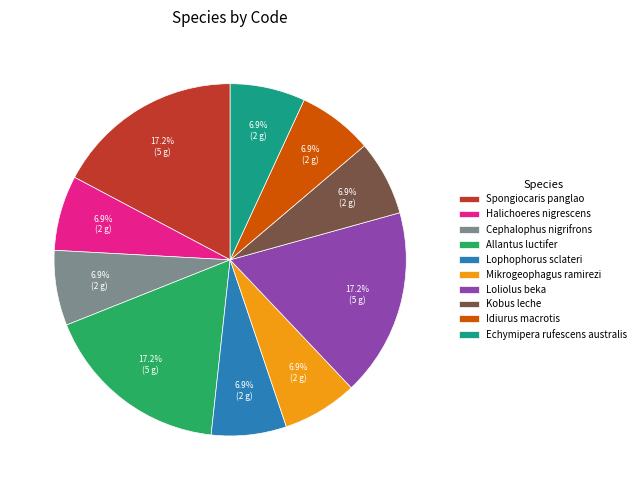

How many segments does this pie chart have?

10